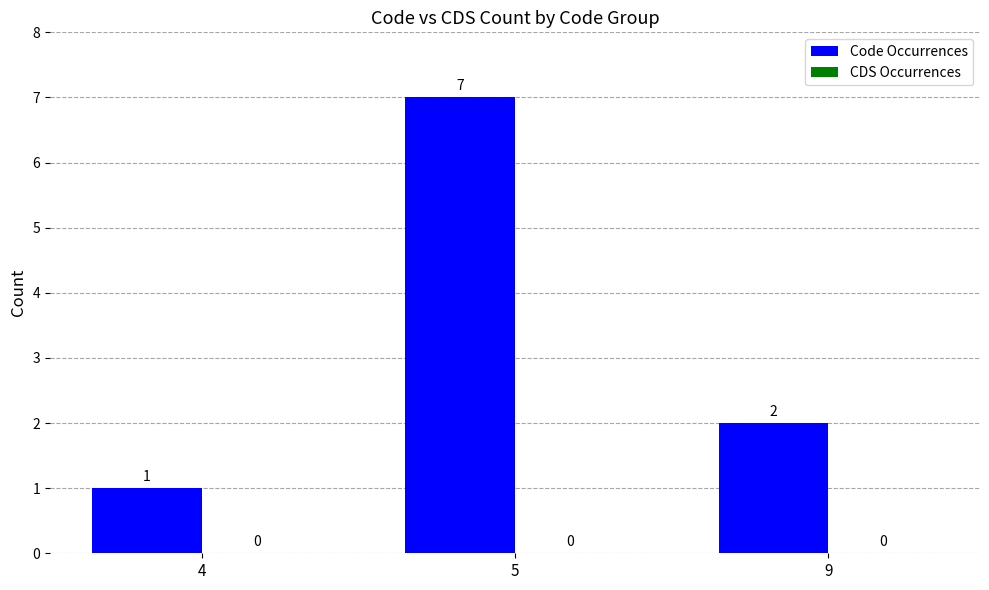

What is the sum of the values at 9 and 5?

9